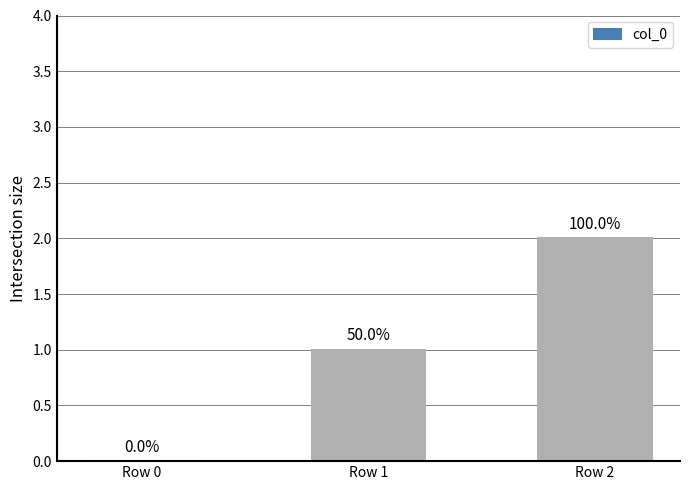

What is the change in value from Row 1 to Row 2?

+1